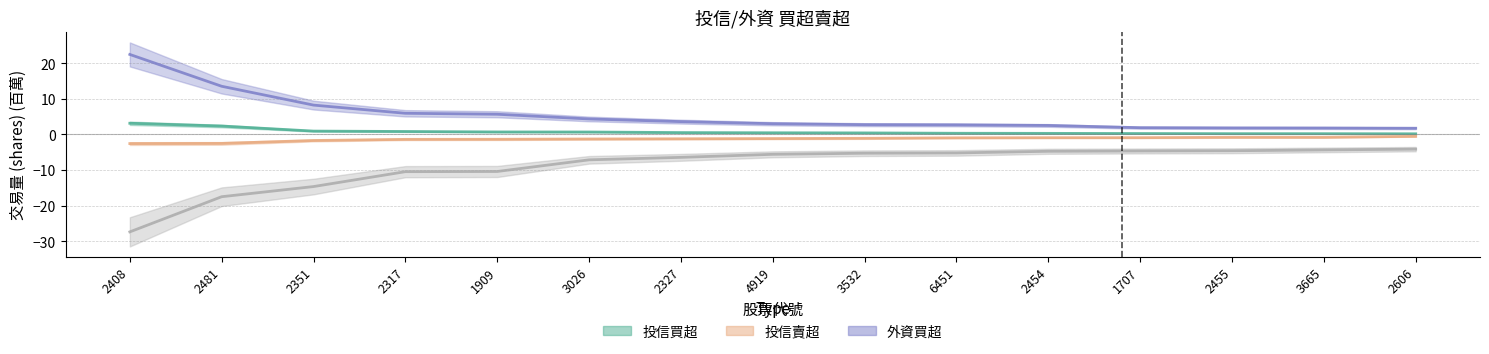

Does the chart have visible grid lines?

Yes